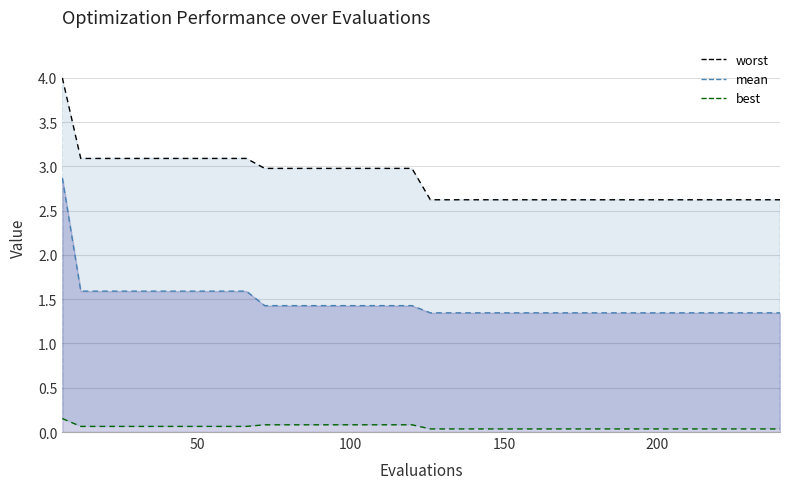

What is the greatest value displayed?

4.0